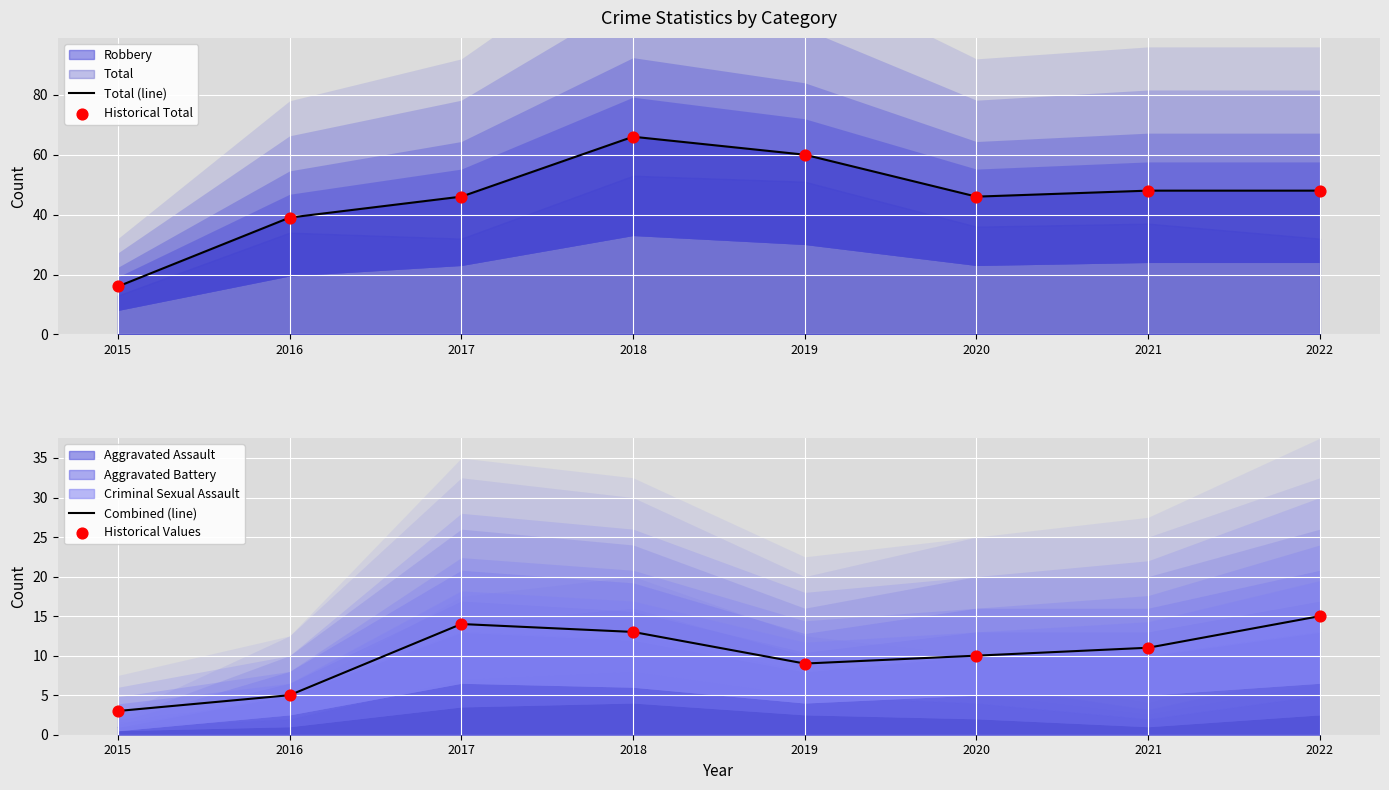

At how many categories does at least one series exceed 26?

7